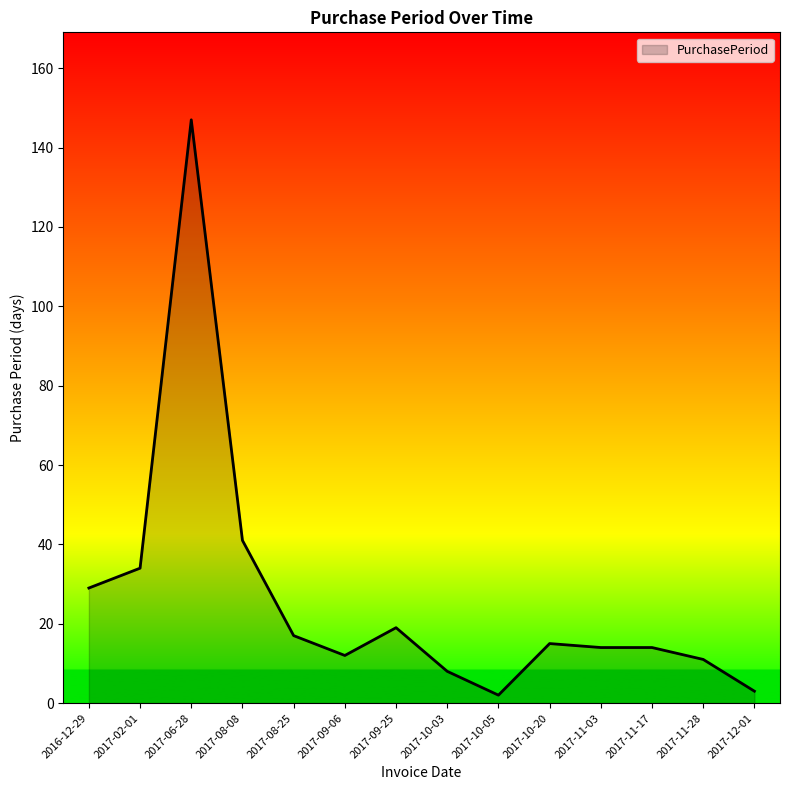

How many values are below 15?

7